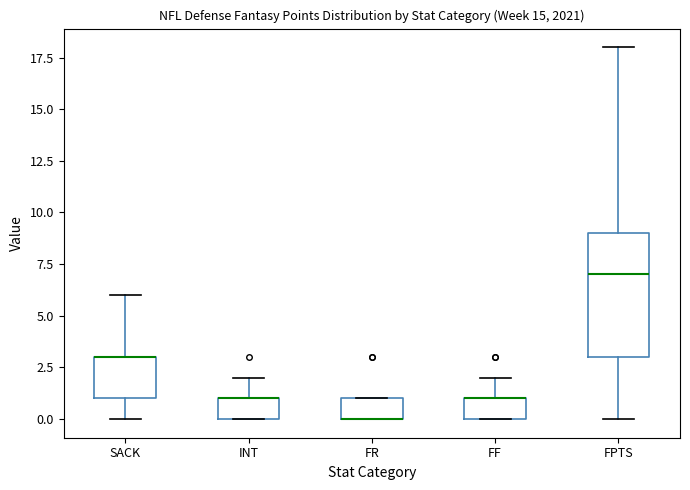

Reading left to right, read every box against the y-axis: the position of its median line, the range the box covers, and the ends of its whiskers. The values are not printed on the chart, so give them approximately, as read against the axis.

SACK: median 3 (drawn on the box's upper edge), box 1 to 3, whiskers 0 to 6
INT: median 1 (drawn on the box's upper edge), box 0 to 1, whiskers 0 to 2
FR: median 0 (drawn on the box's lower edge), box 0 to 1, whiskers 0 to 1
FF: median 1 (drawn on the box's upper edge), box 0 to 1, whiskers 0 to 2
FPTS: median 7, box 3 to 9, whiskers 0 to 18